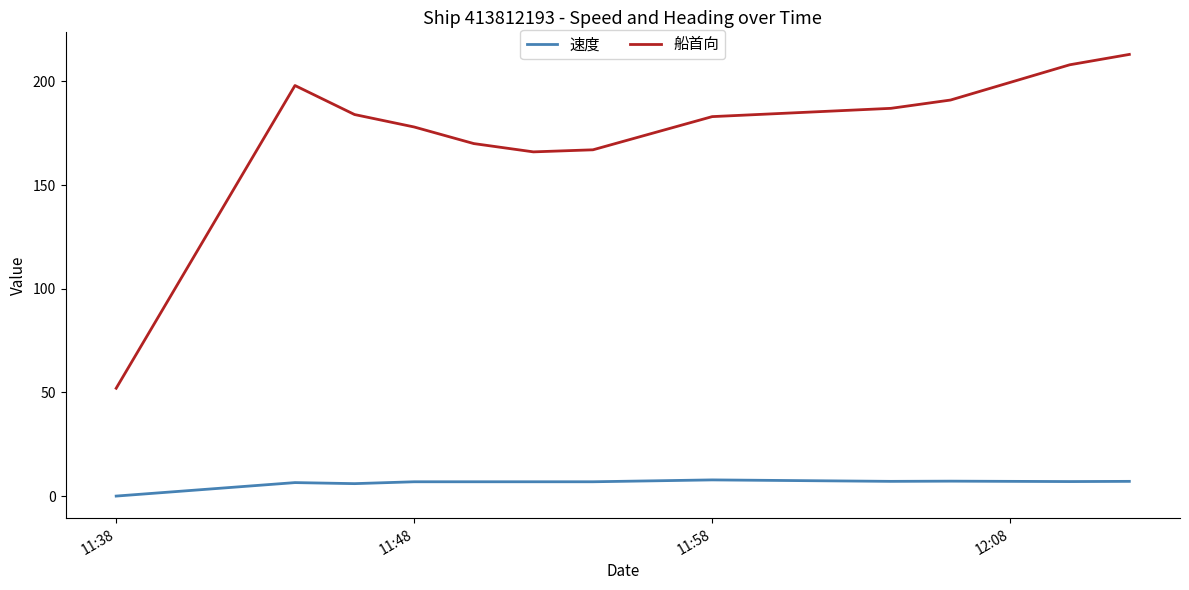

What is the difference between the maximum and minimum values in the 速度 series?

7.8